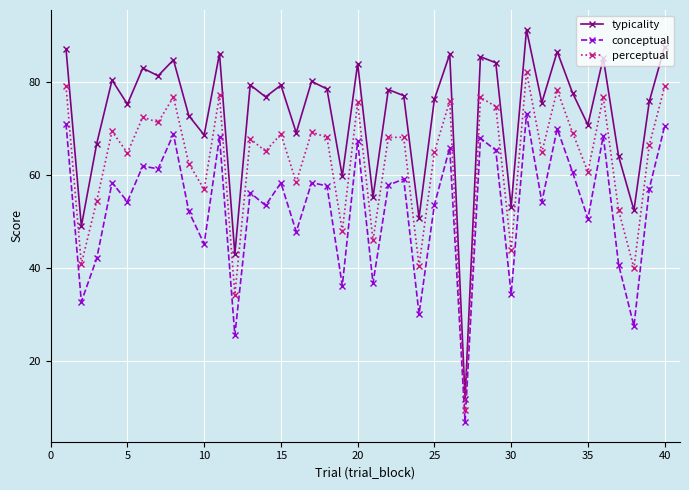

What are all the series names shown in the legend?

typicality, conceptual, perceptual